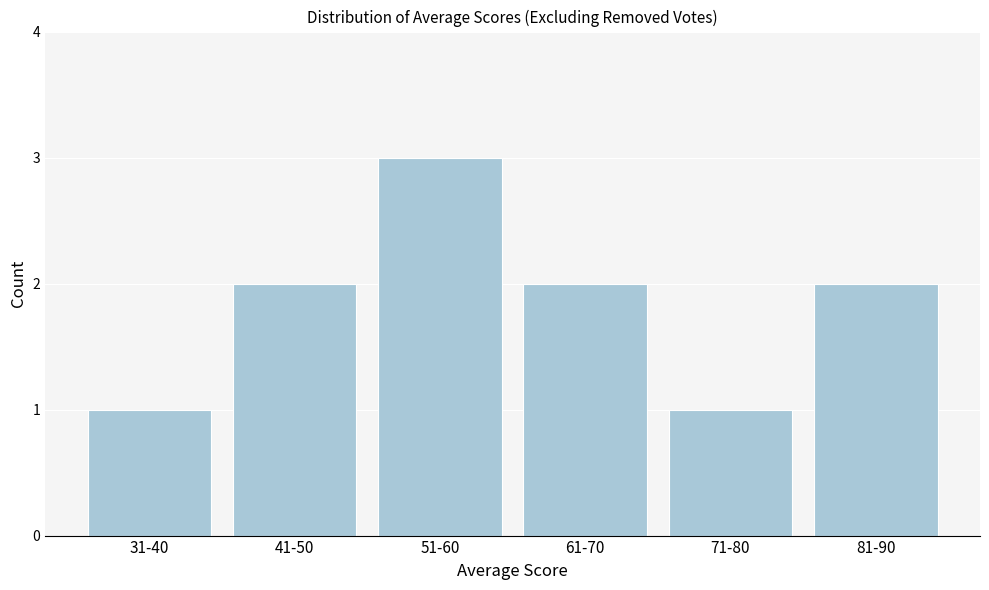

Reading right to left, what are all the values shown in this chart?

2	1	2	3	2	1